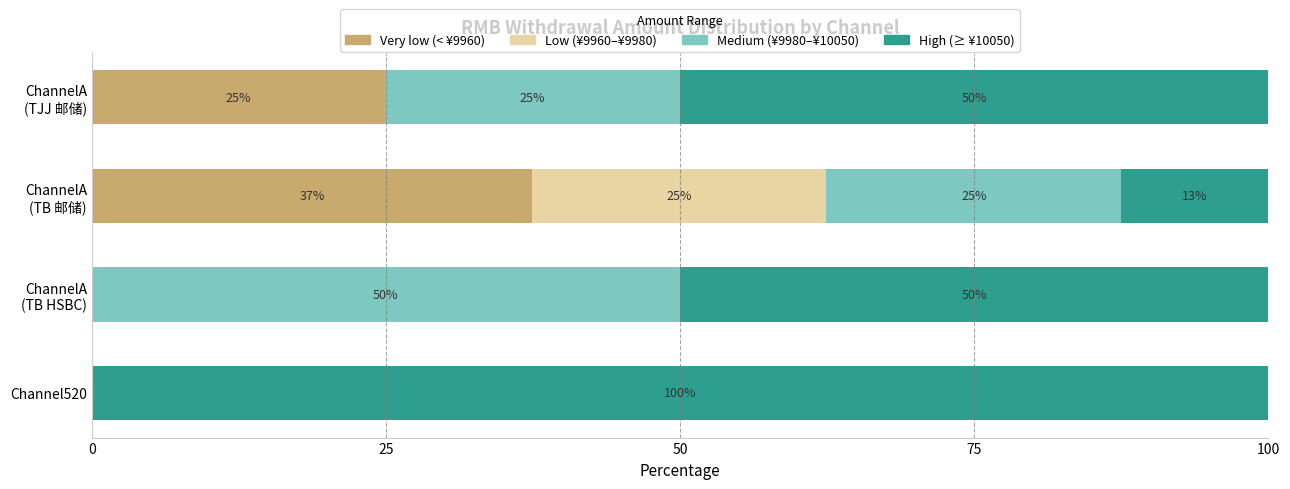

How many values in the Very low (< ¥9960) series exceed 24?

2